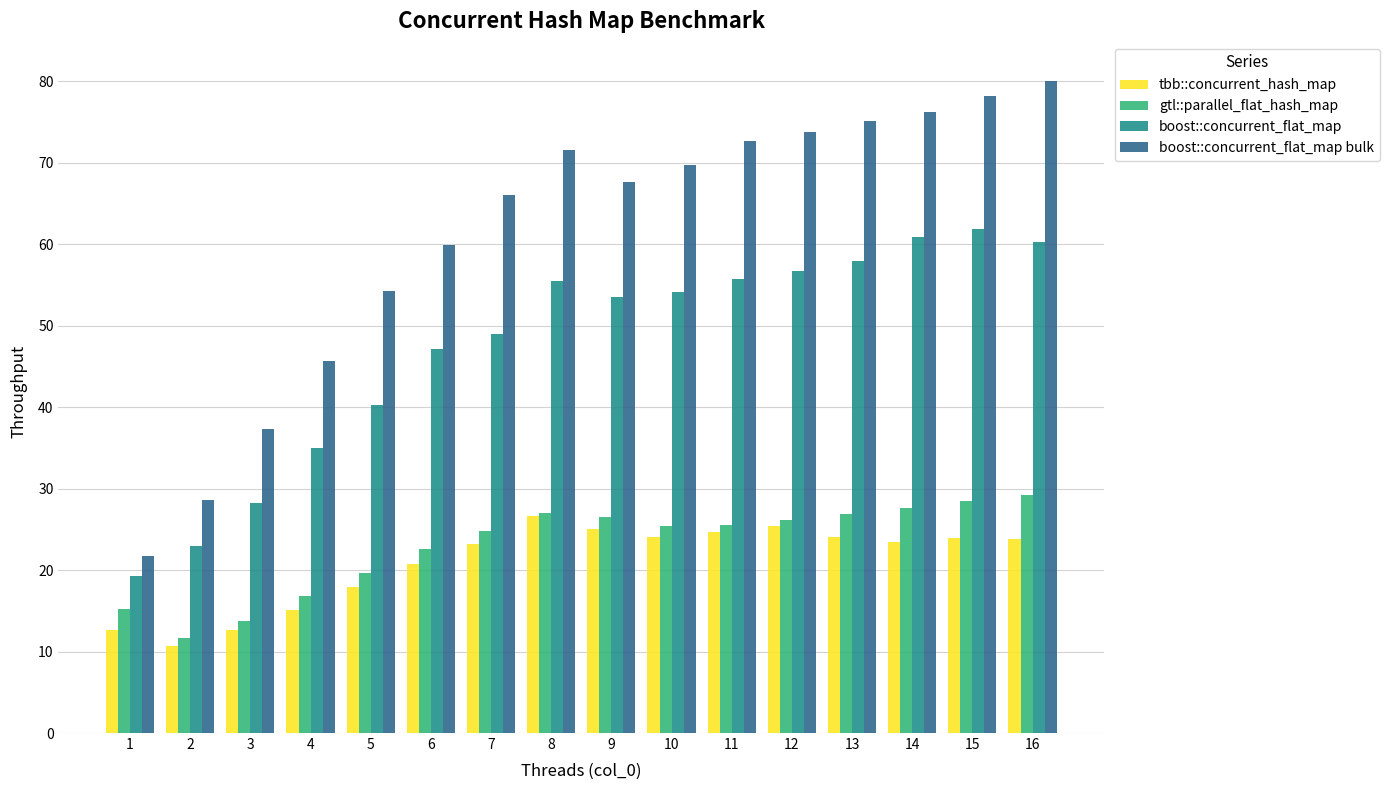

Is the value of boost::concurrent_flat_map at 4 greater than the value of boost::concurrent_flat_map bulk at 1?

Yes